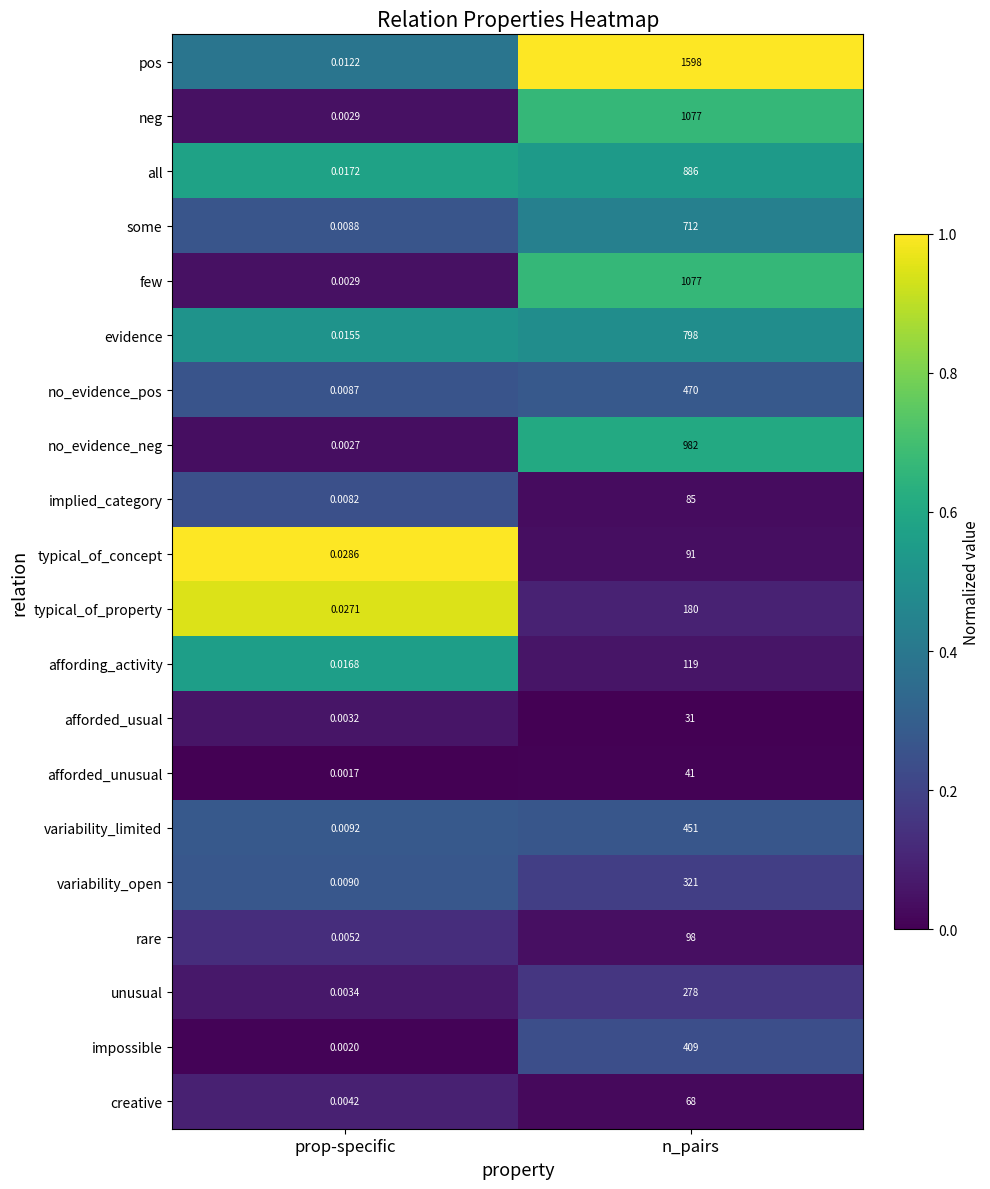

At which category is the sum across all series the highest?

n_pairs